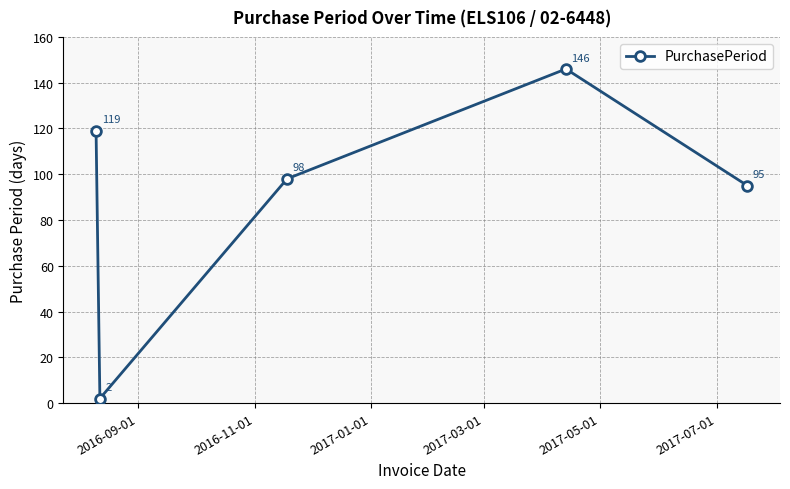

What is the difference between the maximum and minimum values?

144